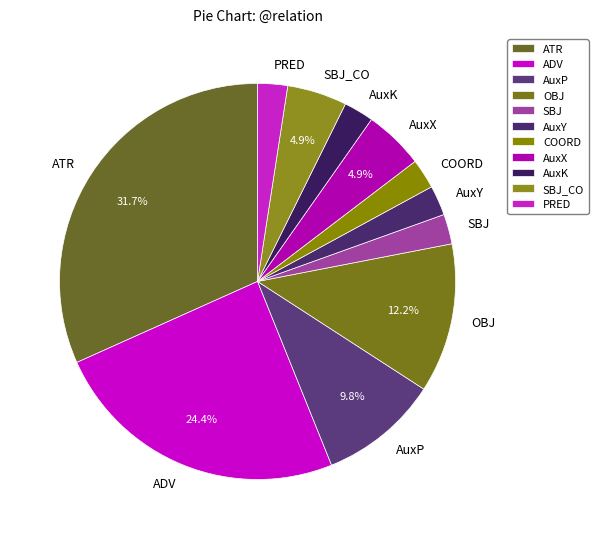

How many slices are in this pie chart?

11